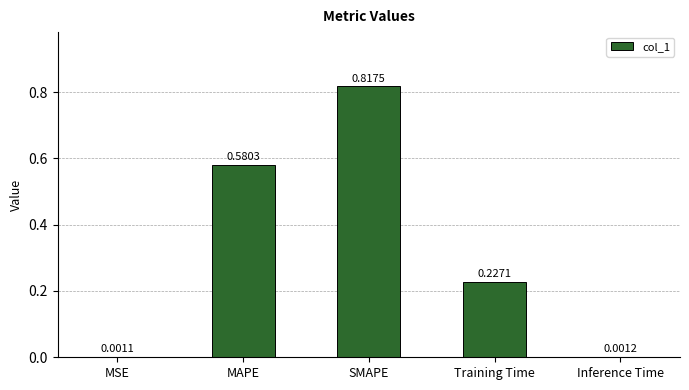

How many series are shown in this chart?

1